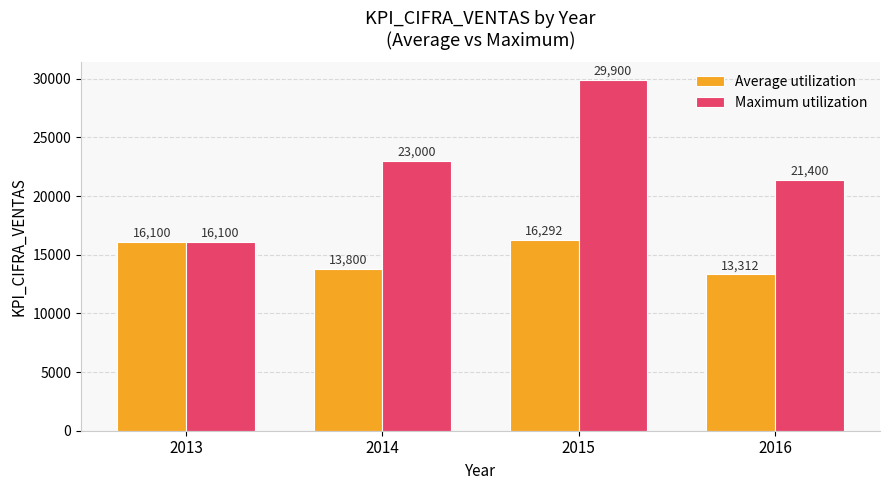

What is the difference between the Maximum utilization values at 2016 and 2014?

1600.0